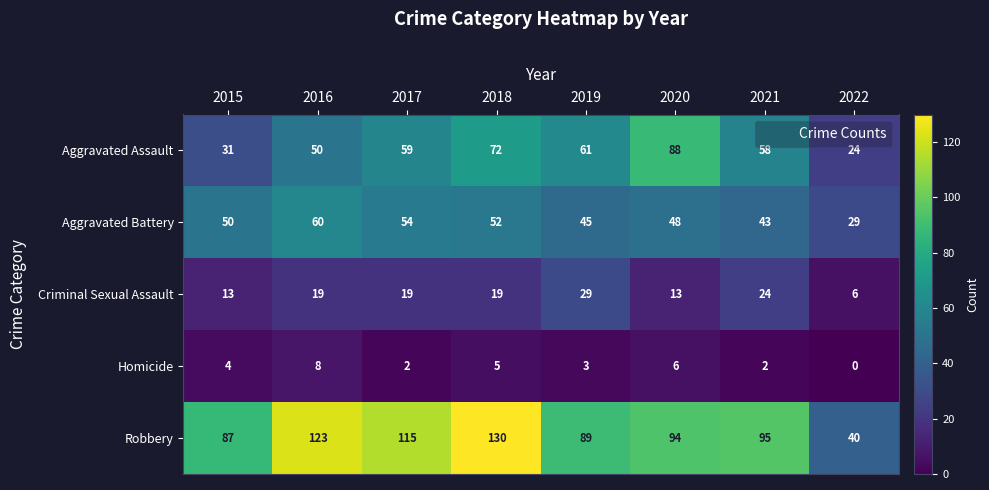

Between 2017 and 2019, which series saw the biggest shift?

Robbery